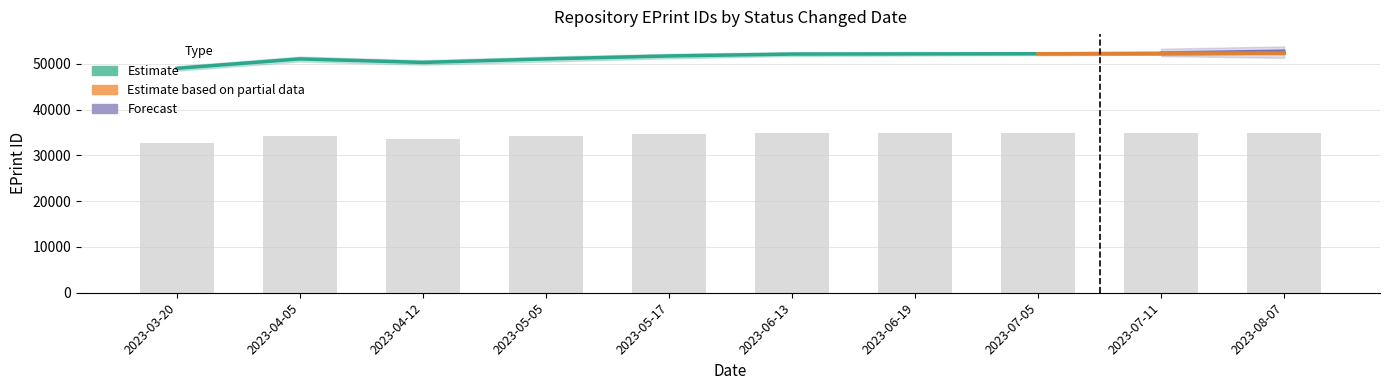

What is the label of the 8th bar from the left?

2023-07-05